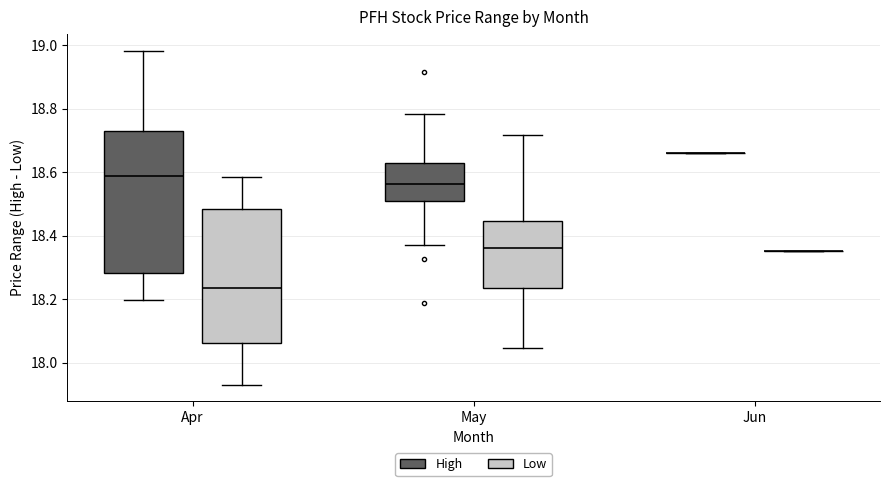

Comparing the boxes themselves (not the whiskers), which one is the tallest?

Apr (High)